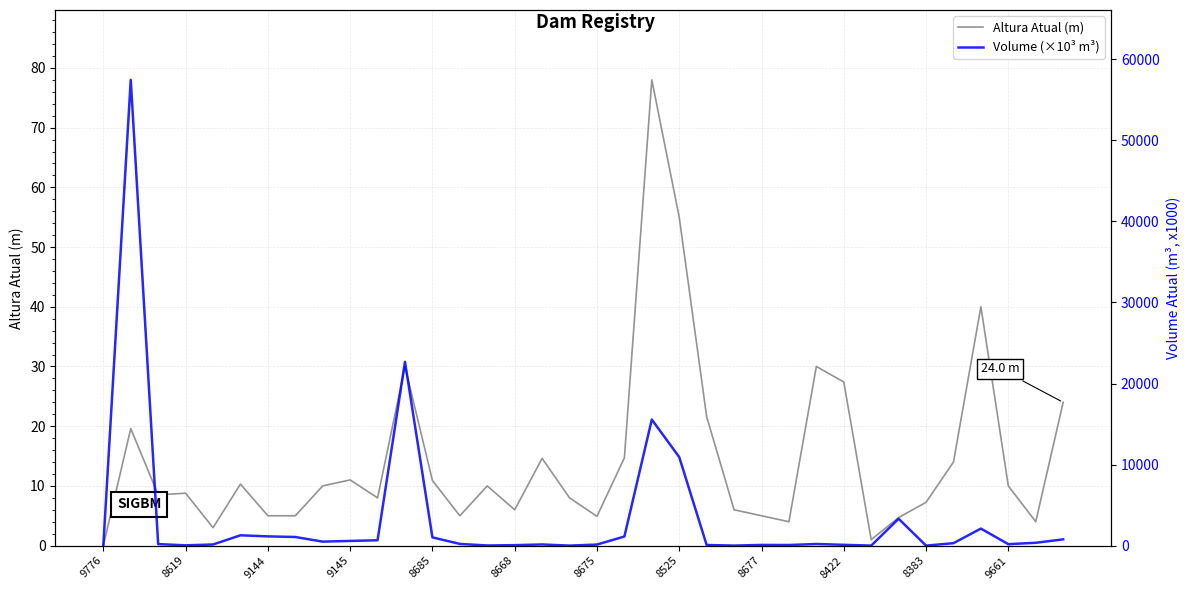

What is the highest value of the Altura Atual (m) series?

78.0